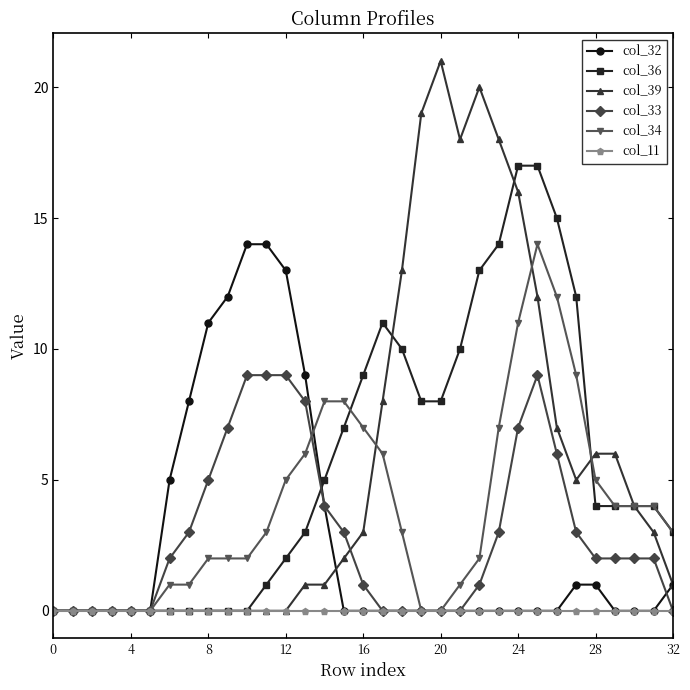

Which series has the widest spread of values?

col_39